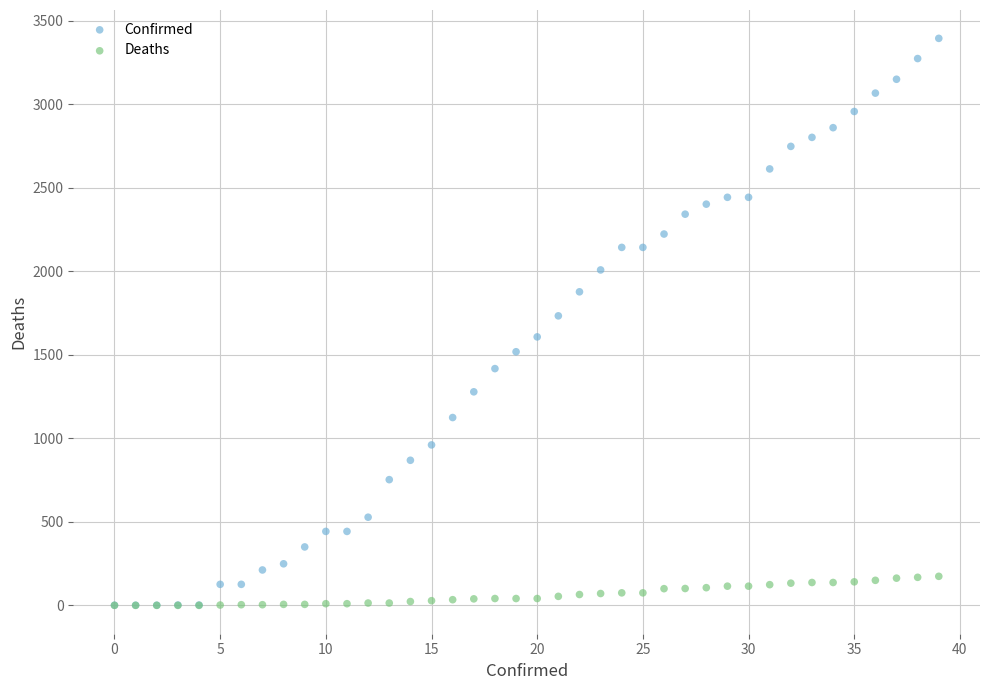

What are all the series names shown in the legend?

Confirmed, Deaths